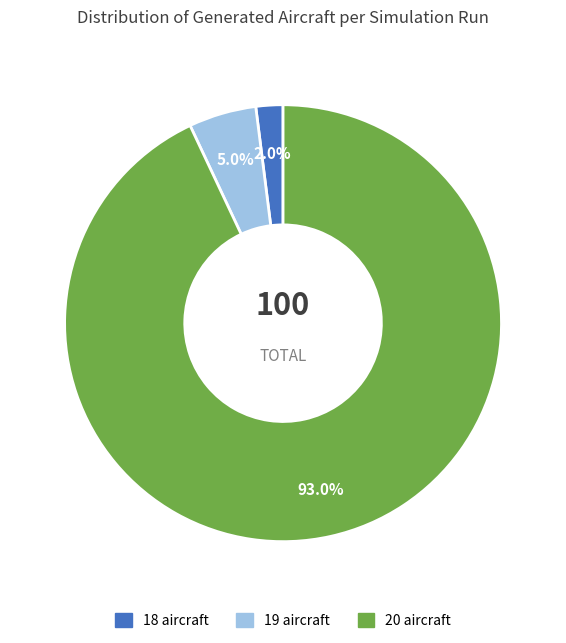

Approximately how many times larger is the value at 20 aircraft compared to 18 aircraft?

46.5